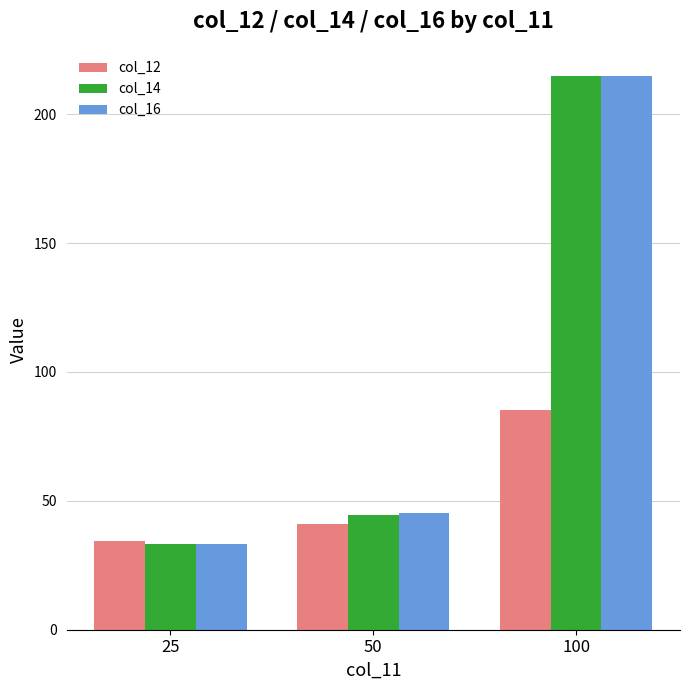

What is the sum of all col_16 values?

293.2